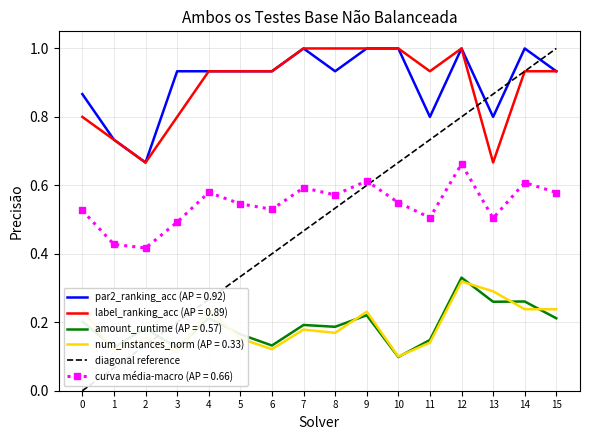

True or false: curva média-macro (AP = 0.66) and label_ranking_acc (AP = 0.89) cross at least once.

False